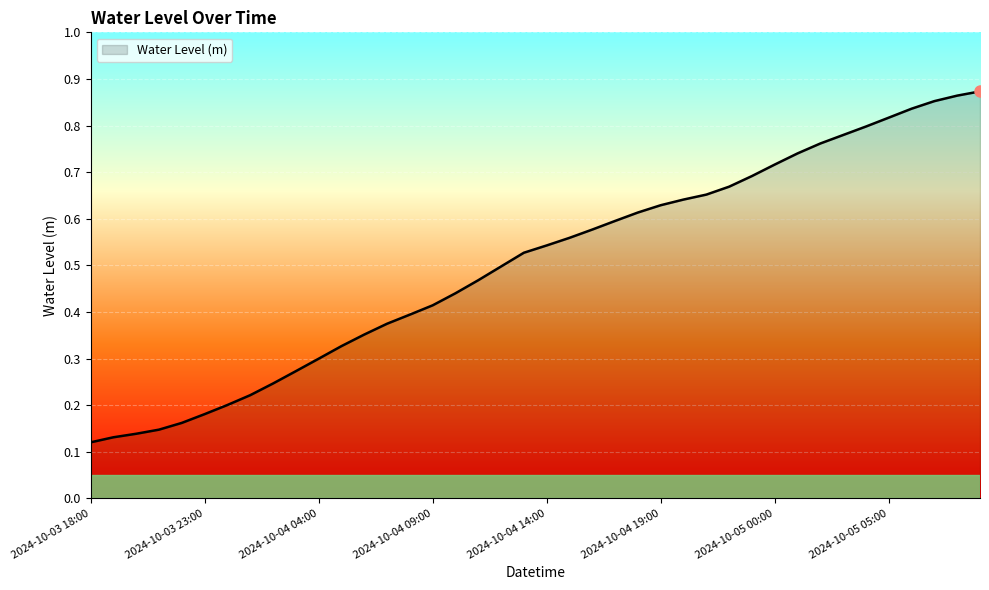

Rank the categories by value from lowest to highest.

2024-10-03 18:00, 2024-10-03 19:00, 2024-10-03 20:00, 2024-10-03 21:00, 2024-10-03 22:00, 2024-10-03 23:00, 2024-10-04 00:00, 2024-10-04 01:00, 2024-10-04 02:00, 2024-10-04 03:00, 2024-10-04 04:00, 2024-10-04 05:00, 2024-10-04 06:00, 2024-10-04 07:00, 2024-10-04 08:00, 2024-10-04 09:00, 2024-10-04 10:00, 2024-10-04 11:00, 2024-10-04 12:00, 2024-10-04 13:00, 2024-10-04 14:00, 2024-10-04 15:00, 2024-10-04 16:00, 2024-10-04 17:00, 2024-10-04 18:00, 2024-10-04 19:00, 2024-10-04 20:00, 2024-10-04 21:00, 2024-10-04 22:00, 2024-10-04 23:00, 2024-10-05 00:00, 2024-10-05 01:00, 2024-10-05 02:00, 2024-10-05 03:00, 2024-10-05 04:00, 2024-10-05 05:00, 2024-10-05 06:00, 2024-10-05 07:00, 2024-10-05 08:00, 2024-10-05 09:00